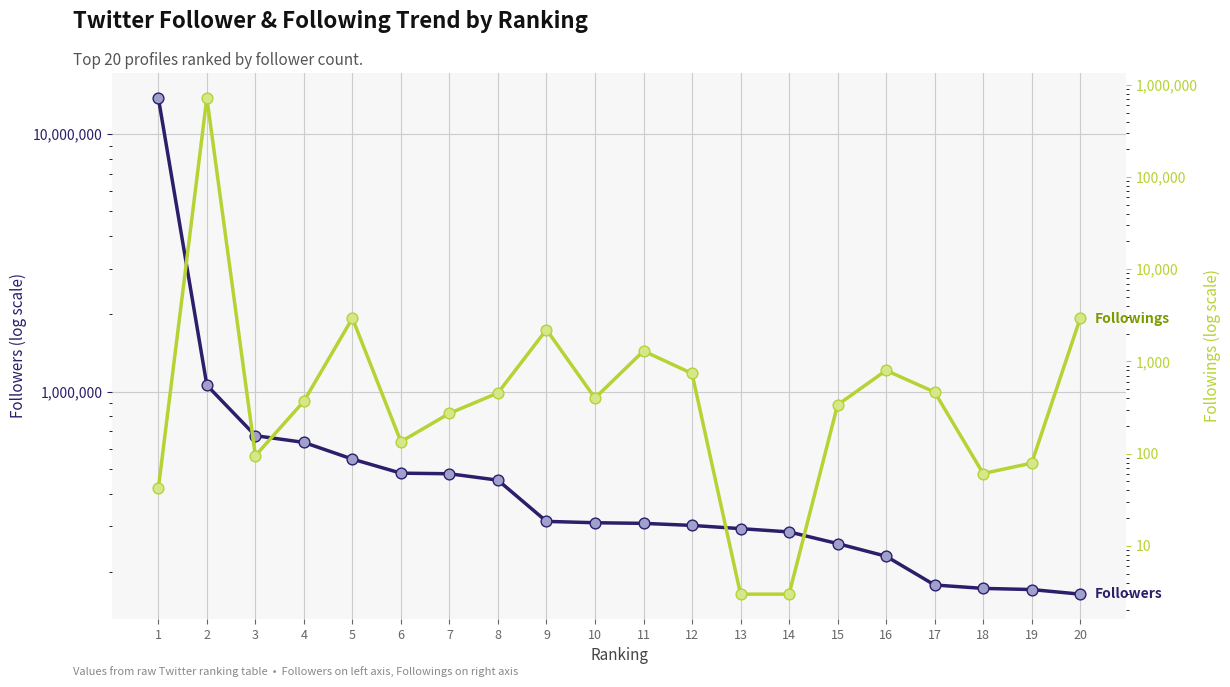

Which series contains the highest Y value?

Followers